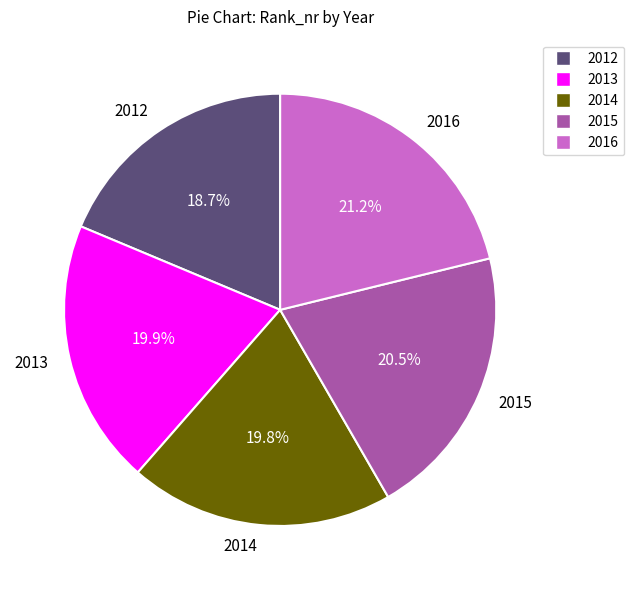

Which has a higher value, 2016 or 2012?

2016